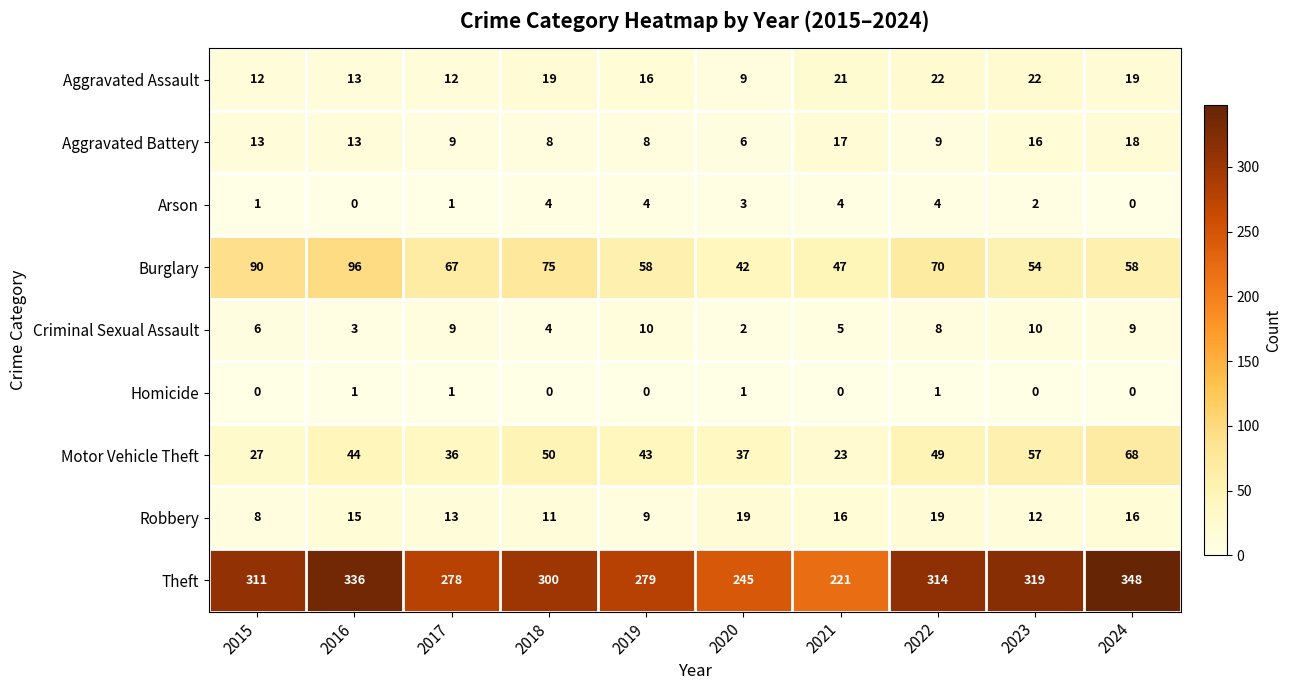

At which label is Robbery closest to 13?

2017